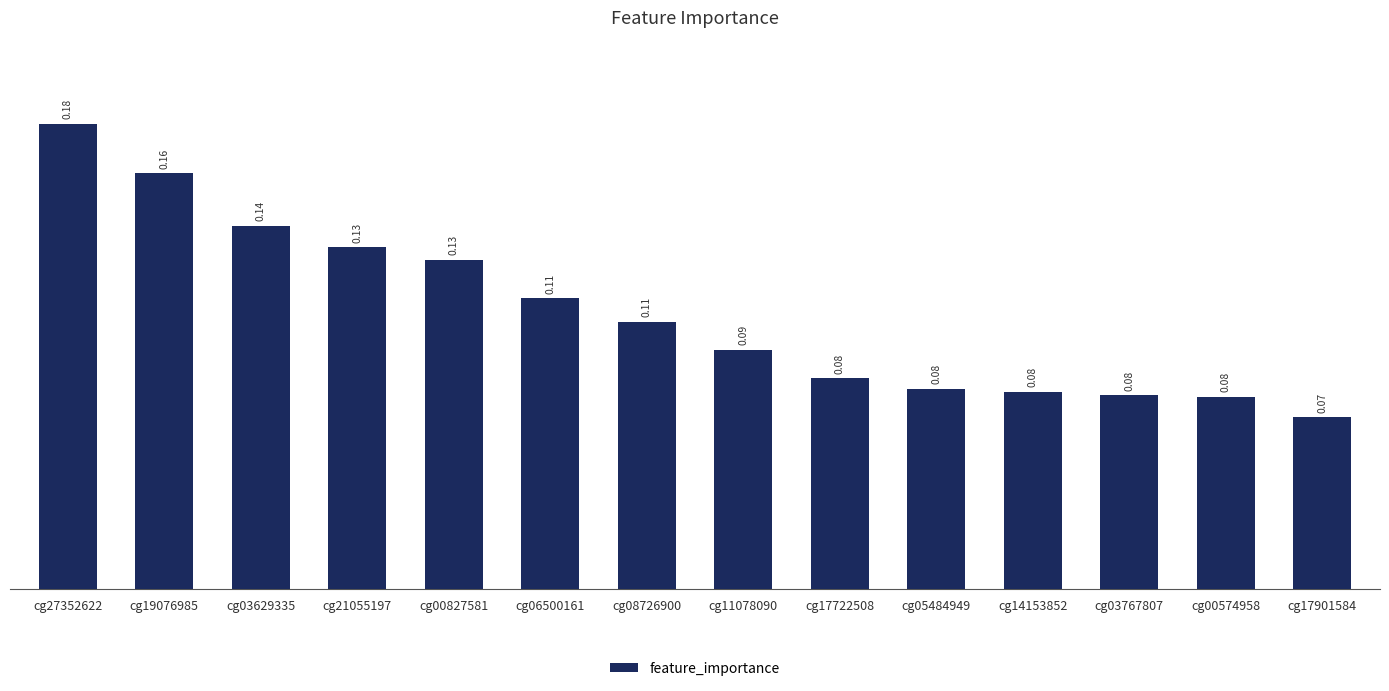

Between cg17901584 and cg00574958, which is larger?

cg00574958